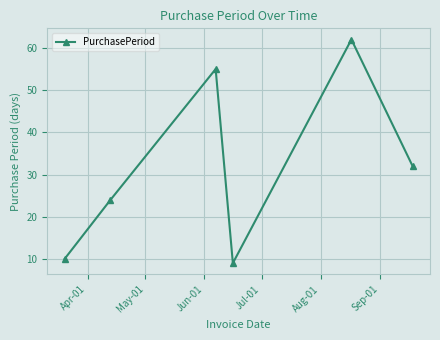

What is the value of the 2nd point from the left?

24